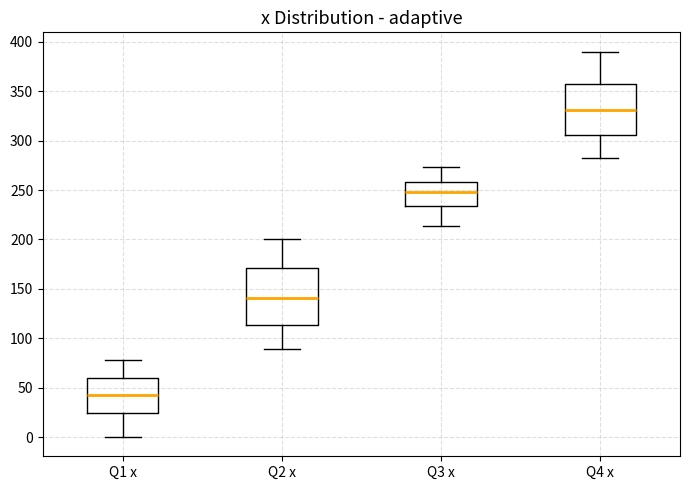

Reading left to right, read every box against the y-axis: the position of its median line, the range the box covers, and the ends of its whiskers. The values are not printed on the chart, so give them approximately, as read against the axis.

Q1 x: median 40, box 25 to 60, whiskers 0 to 80
Q2 x: median 140, box 115 to 170, whiskers 90 to 200
Q3 x: median 250, box 235 to 260, whiskers 215 to 275
Q4 x: median 330, box 305 to 360, whiskers 285 to 390